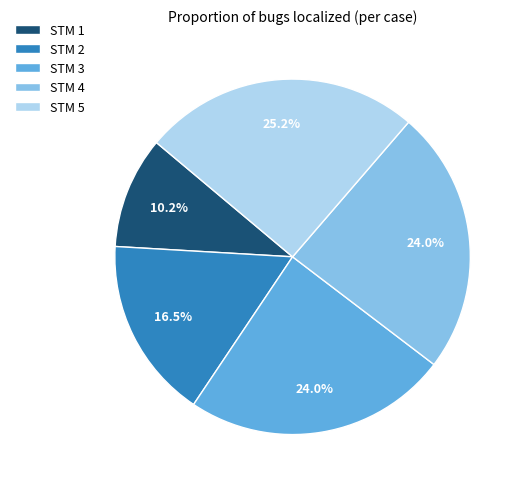

Is the sum of STM 5 and STM 2 greater than half?

No